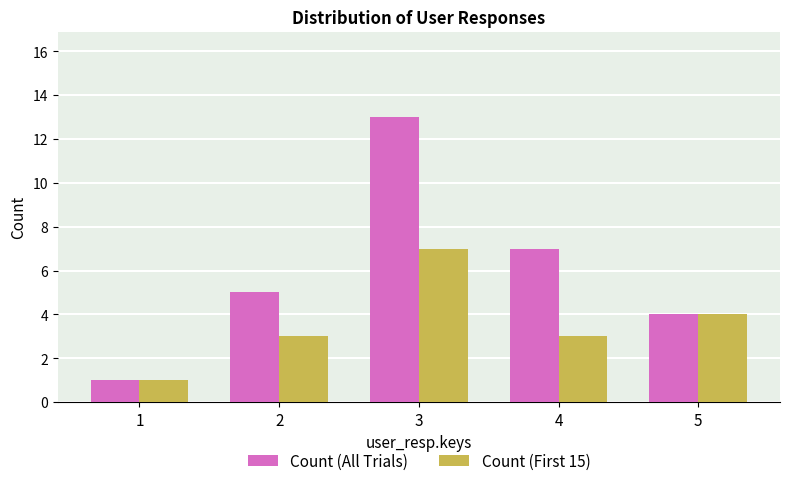

Is it true that Count (First 15) equals 1 at 4?

False